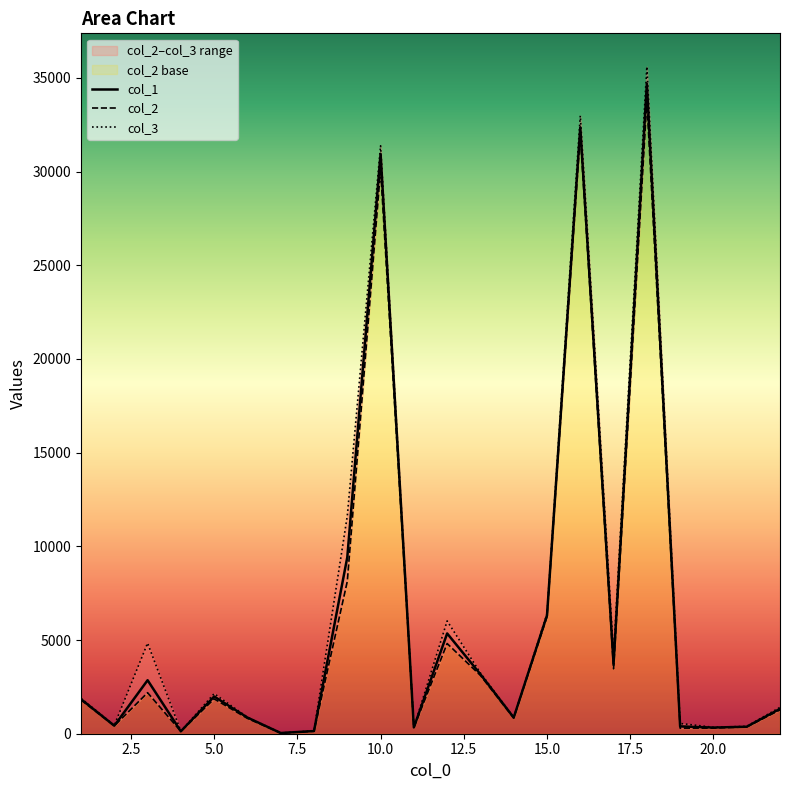

What is the difference between the maximum and second lowest values in the col_3 series?

35471.5